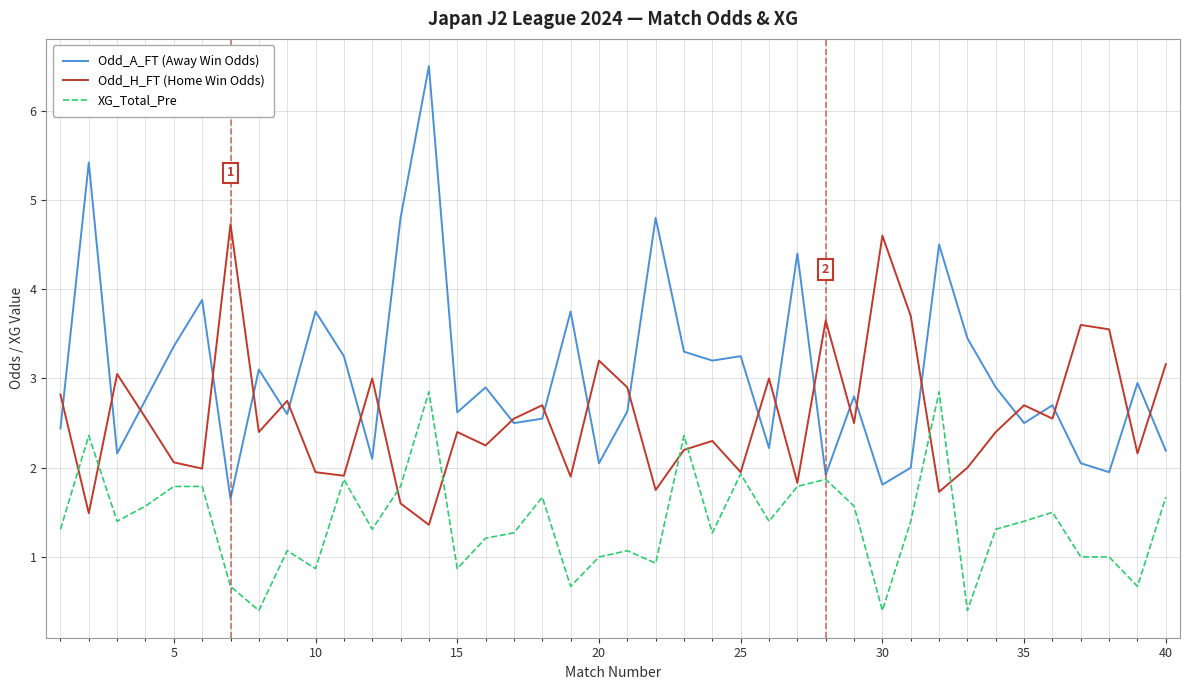

What is the smallest value displayed?

0.4